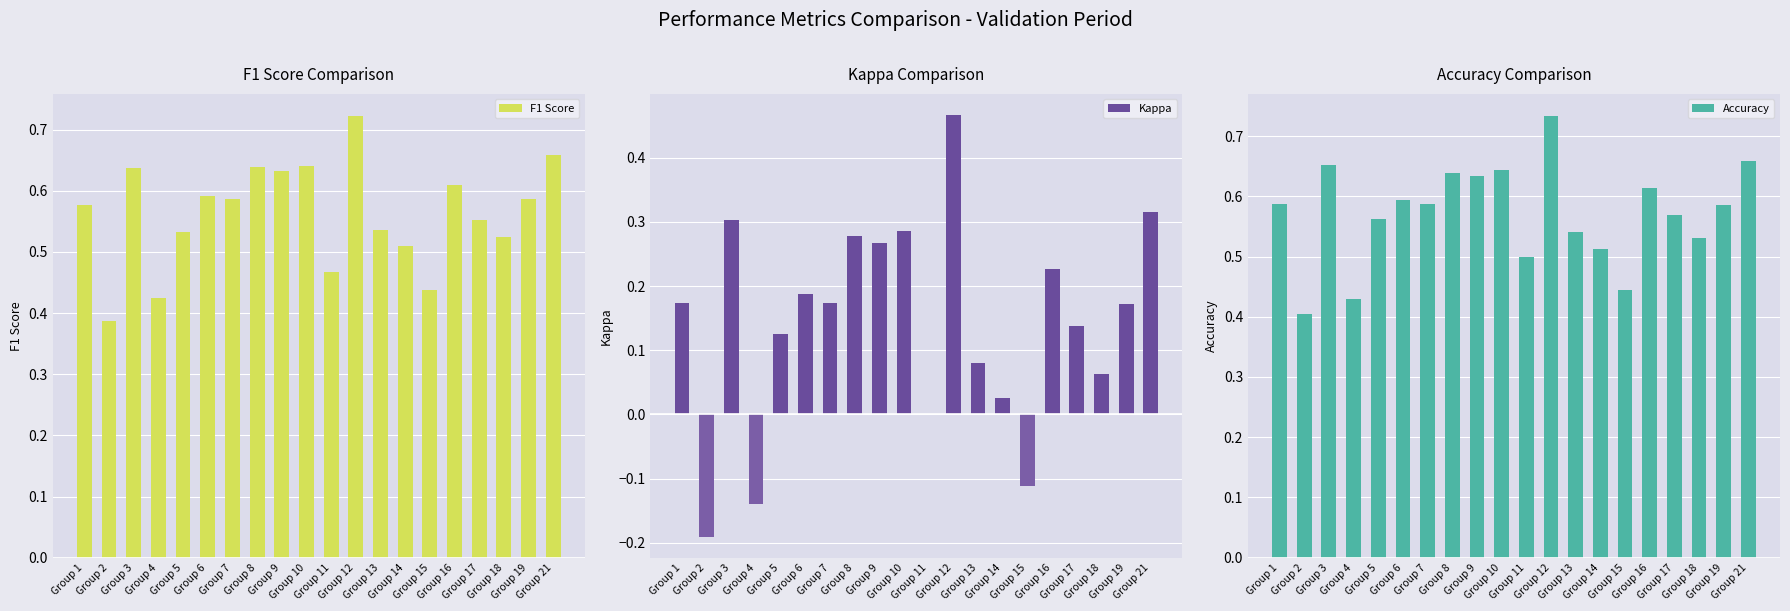

At which label is F1 Score closest to 0?

Group 2